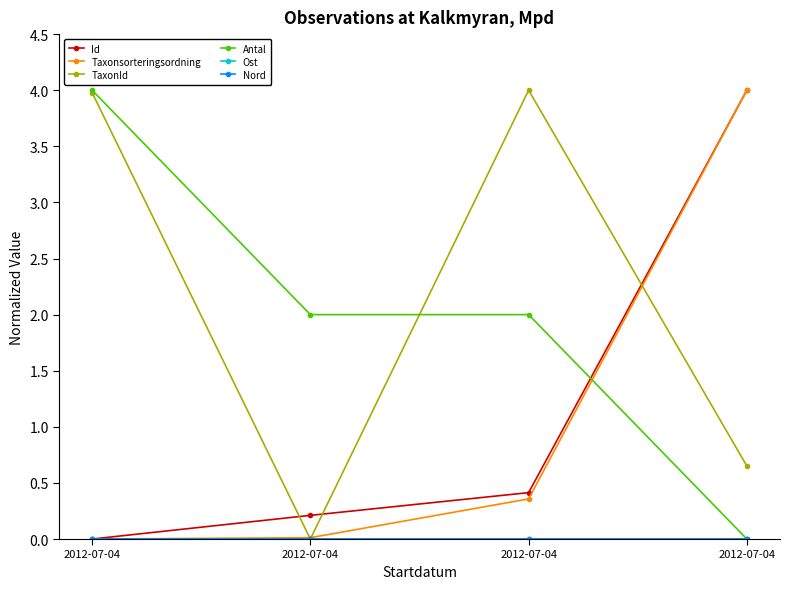

Is this an area chart (filled region under the line)?

No